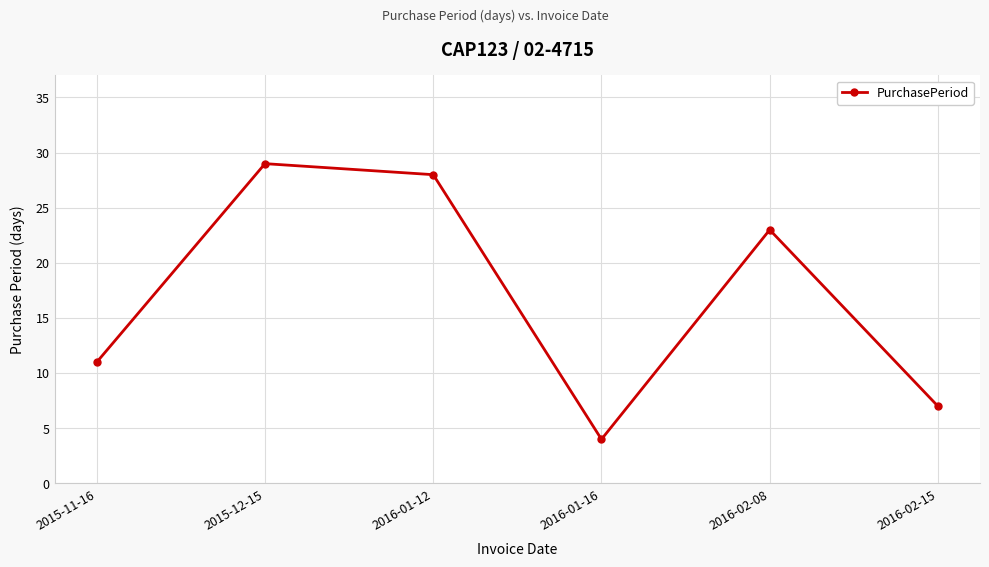

How many lines are shown in the chart?

1